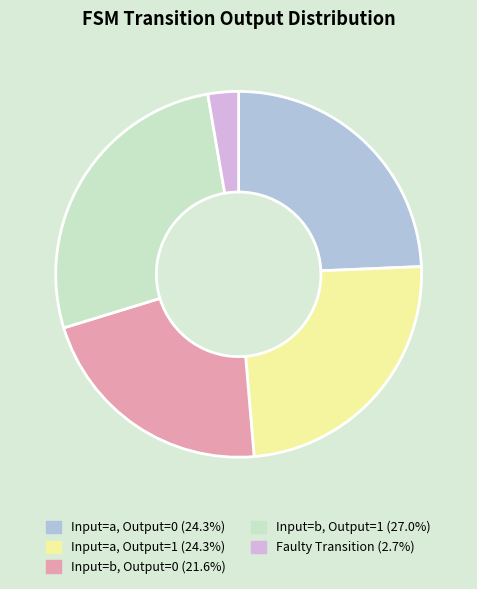

Is there any slice that represents more than half of the pie?

No